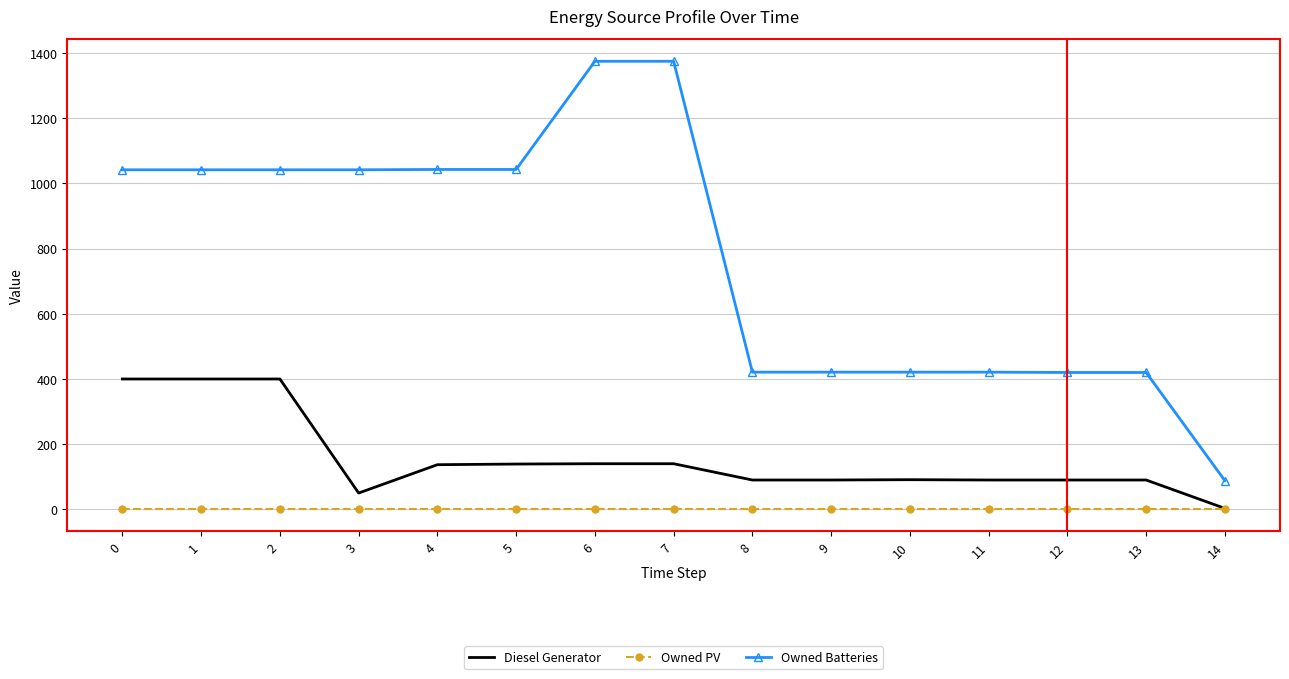

True or false: Diesel Generator and Owned Batteries cross at least once.

False